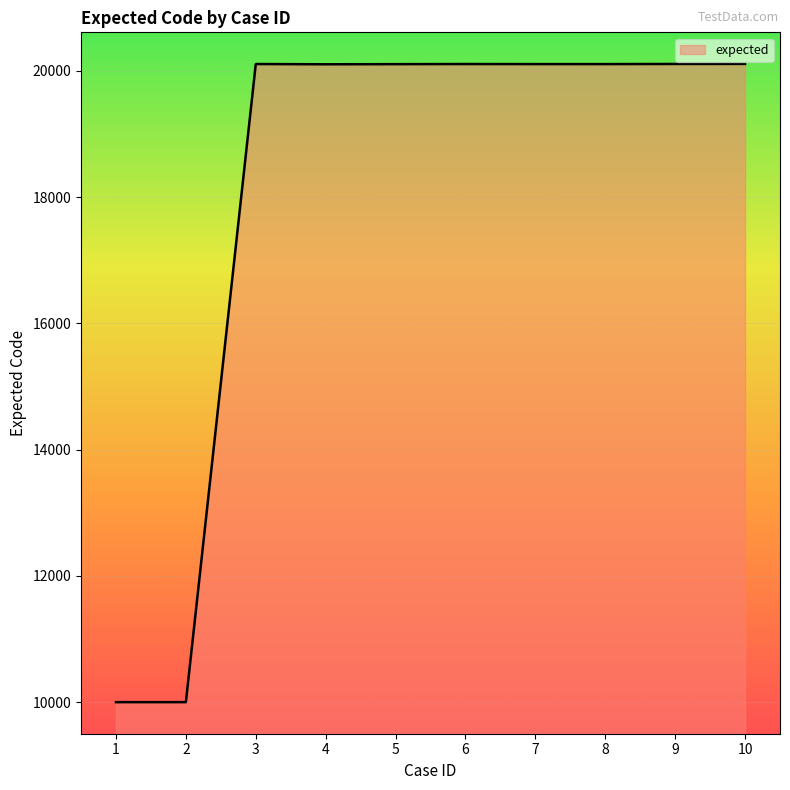

What is the ratio of the value at 2 to the value at 3?

0.5